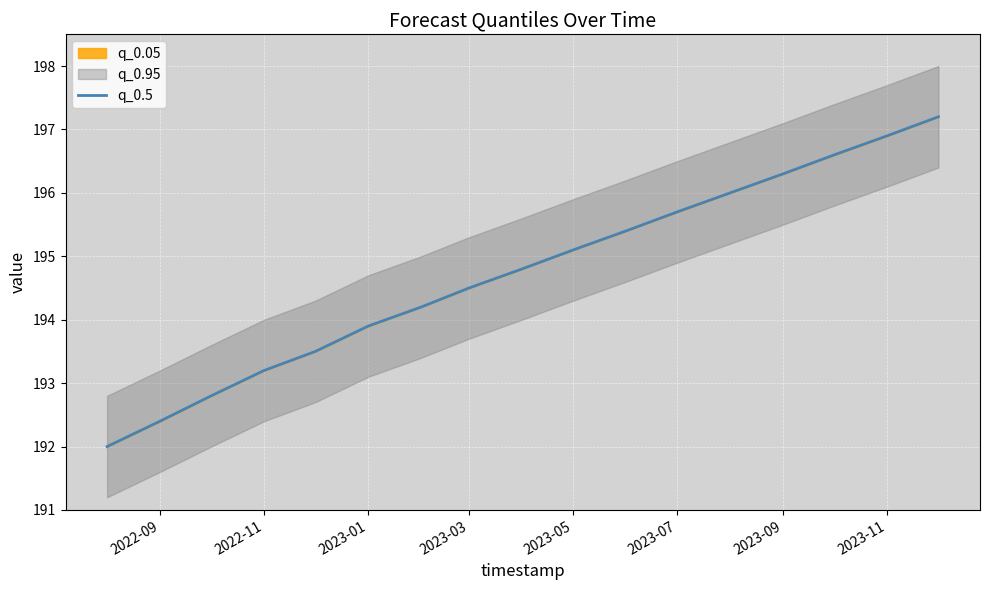

The q_0.5 series shows 192.4 at 2022-09. True or false?

True